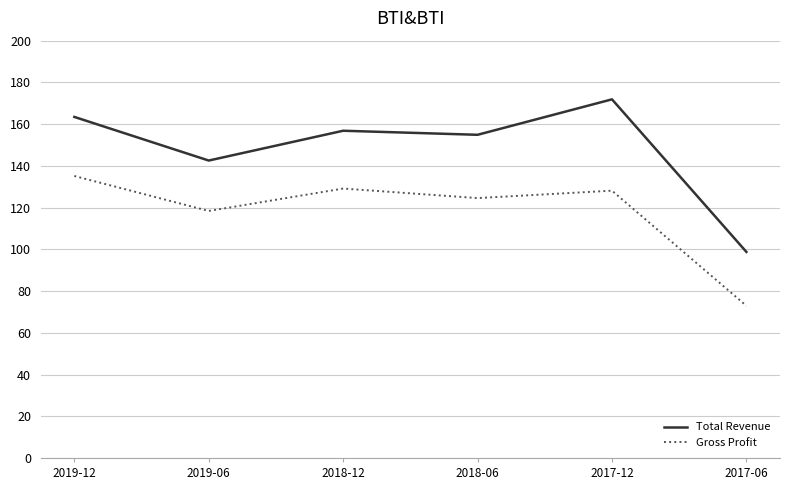

What is the average value of the Total Revenue series?

148.1